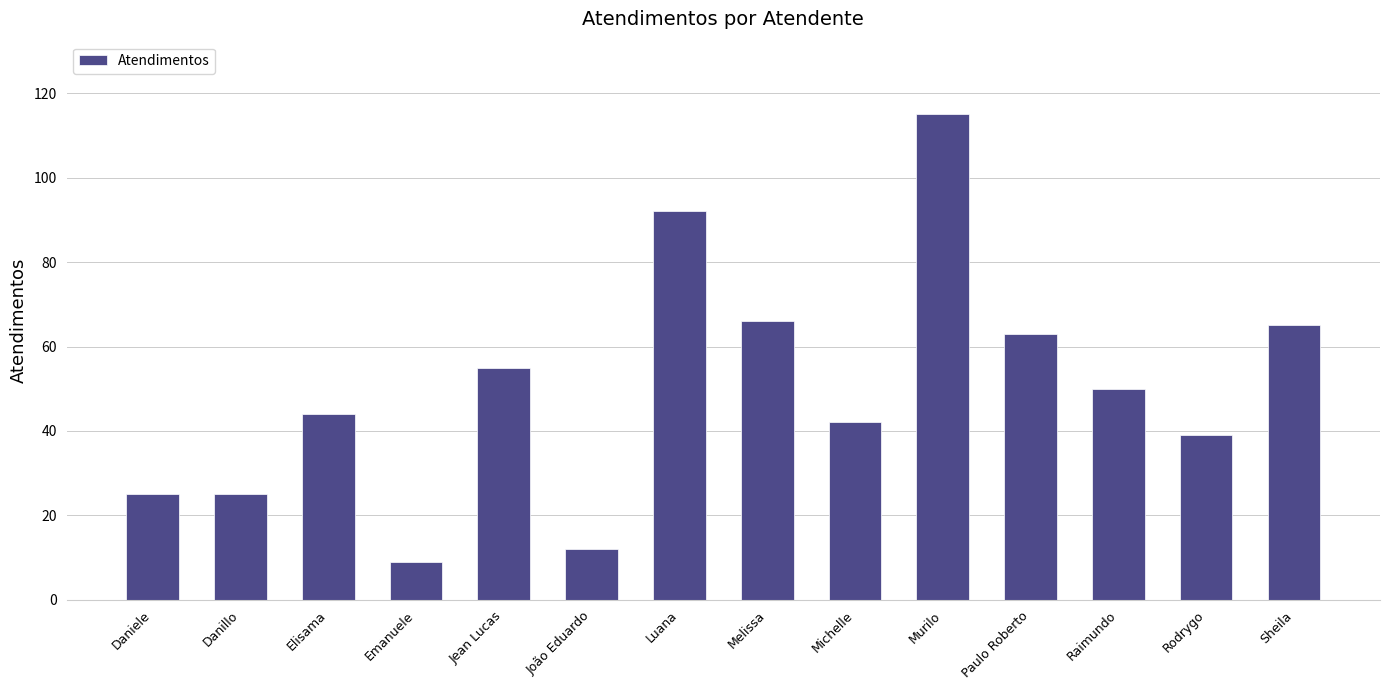

Reading right to left, transcribe all the data shown in this chart.

65	39	50	63	115	42	66	92	12	55	9	44	25	25